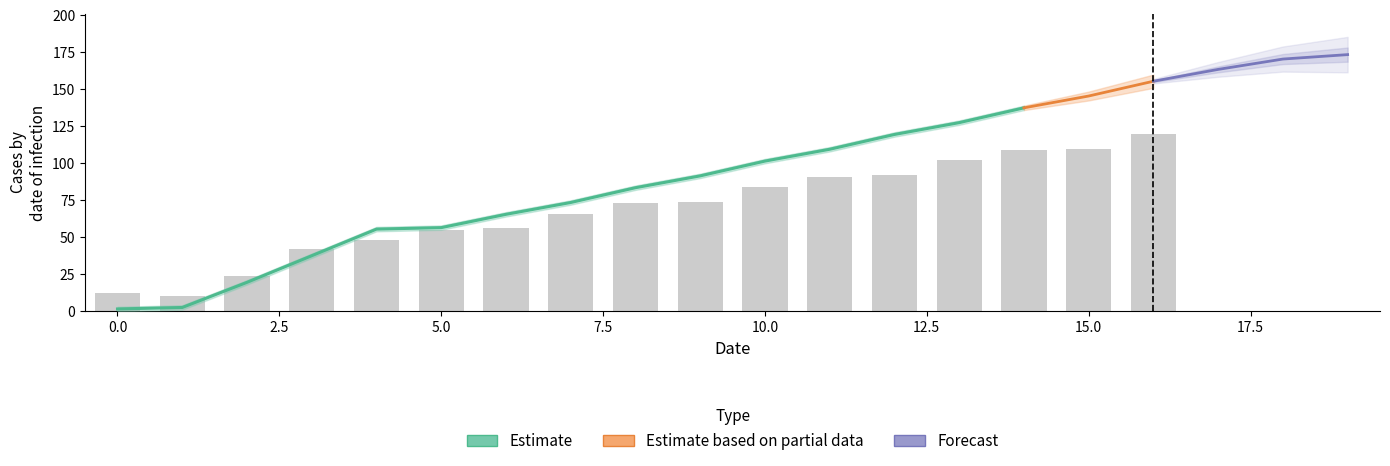

At how many categories does at least one series exceed 81?

12